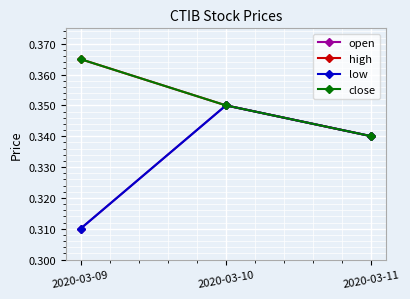

The close series shows 0.5 at 2020-03-11. True or false?

False